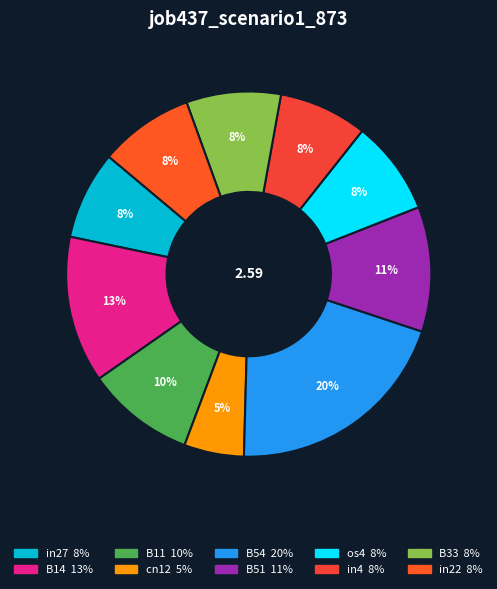

What percentage is the cn12 slice, to the nearest percent?

5%